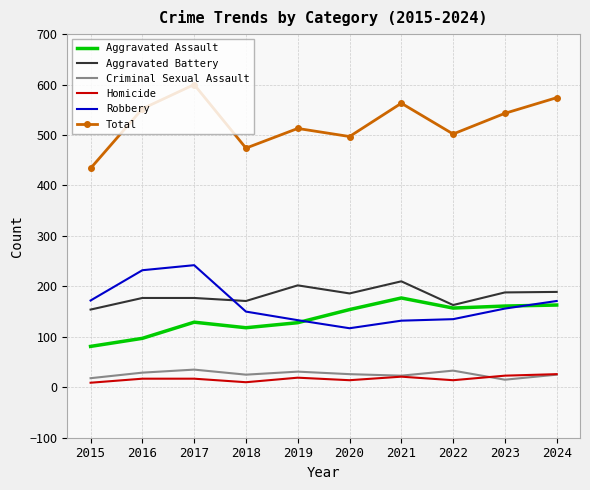

How many times do Robbery and Aggravated Battery cross each other?

1